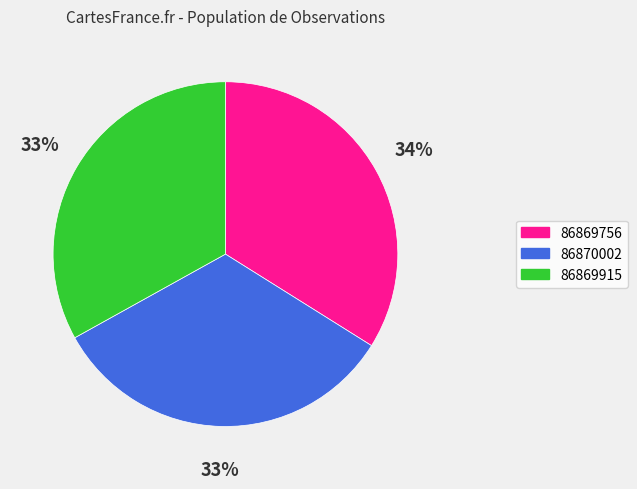

Is the sum of 86869915 and 86869756 greater than half?

Yes